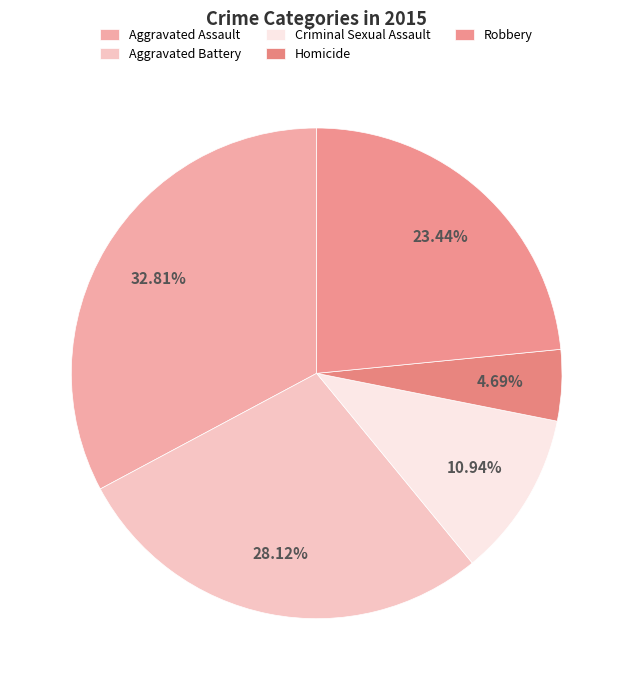

What percentage is the Homicide slice, to the nearest percent?

5%